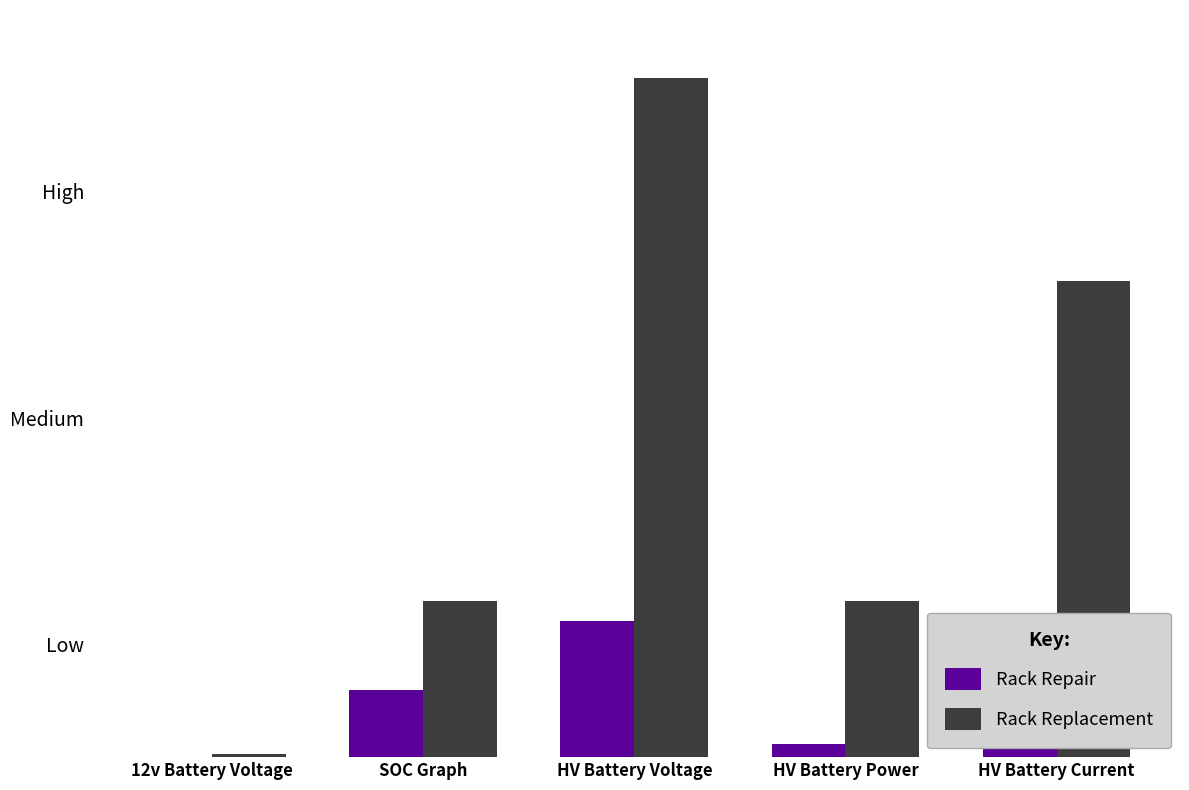

Does the chart contain stacked bars?

No